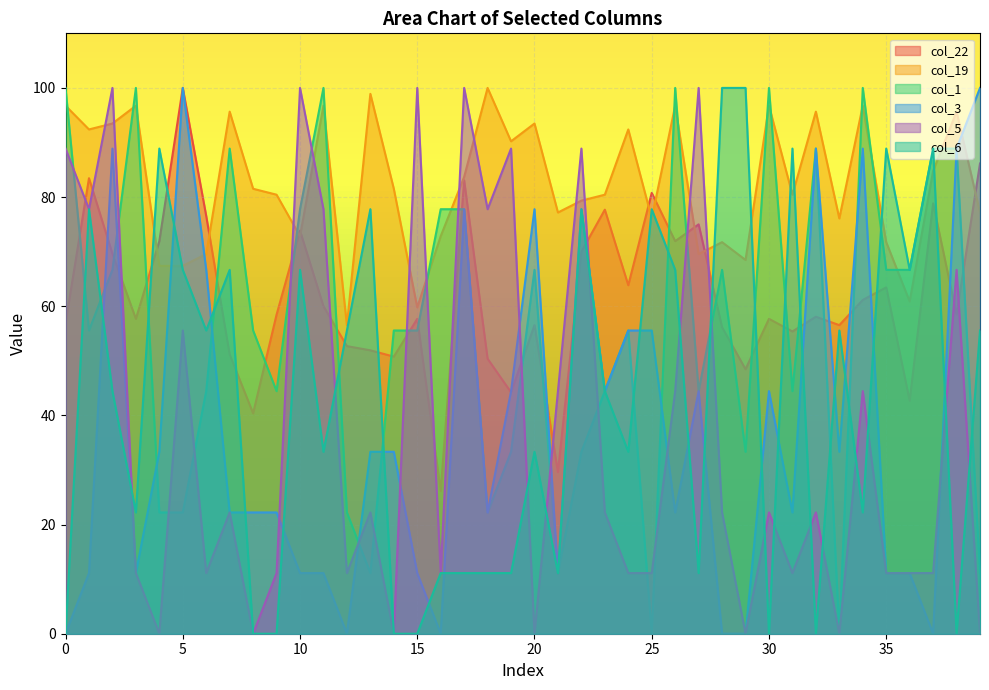

After their last crossing, which series has the higher values: col_5 or col_22?

col_22